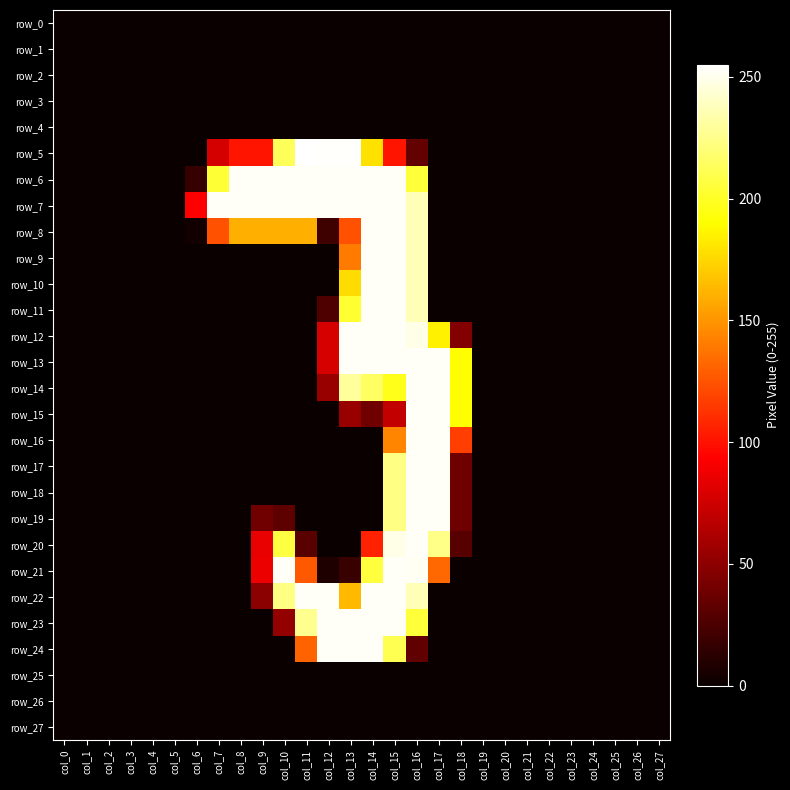

Rank the series by their maximum value, from lowest to highest.

row_0, row_1, row_2, row_3, row_4, row_25, row_26, row_27, row_6, row_7, row_8, row_9, row_10, row_11, row_12, row_13, row_14, row_15, row_16, row_17, row_18, row_19, row_20, row_21, row_22, row_23, row_24, row_5